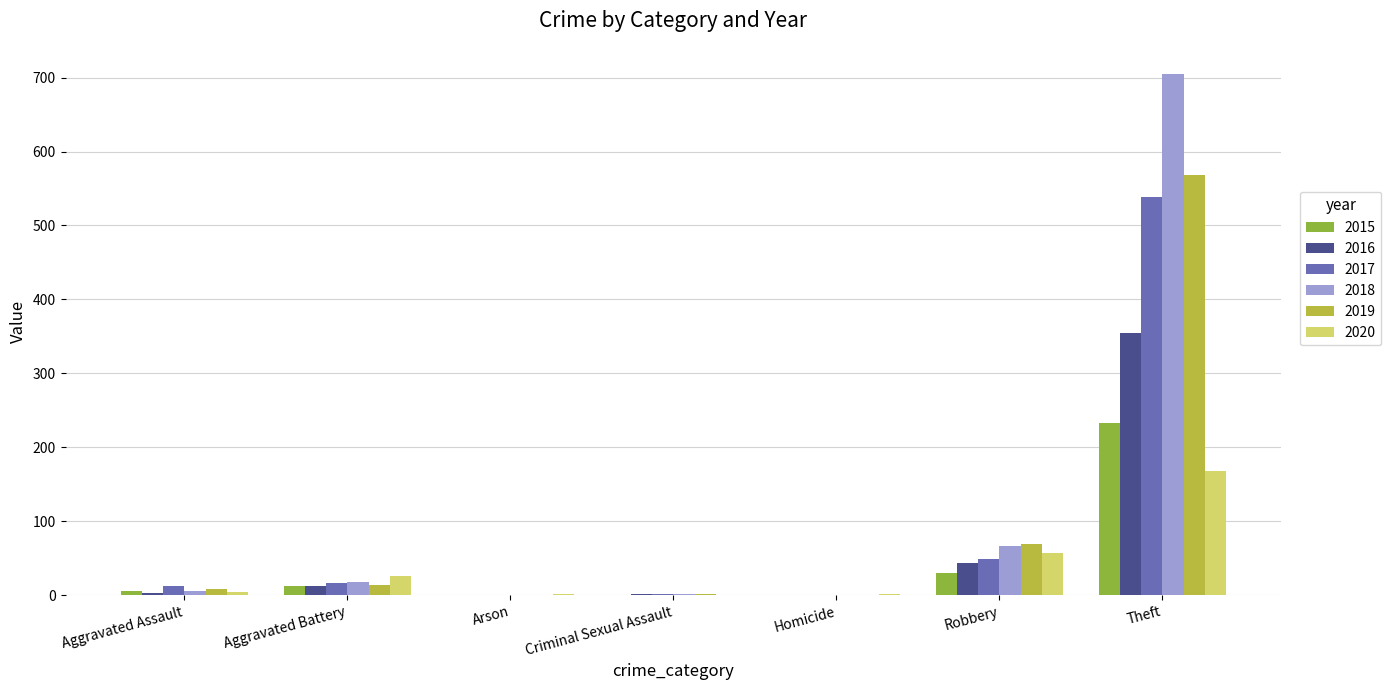

Where is 2016 nearest to the value 177?

Robbery